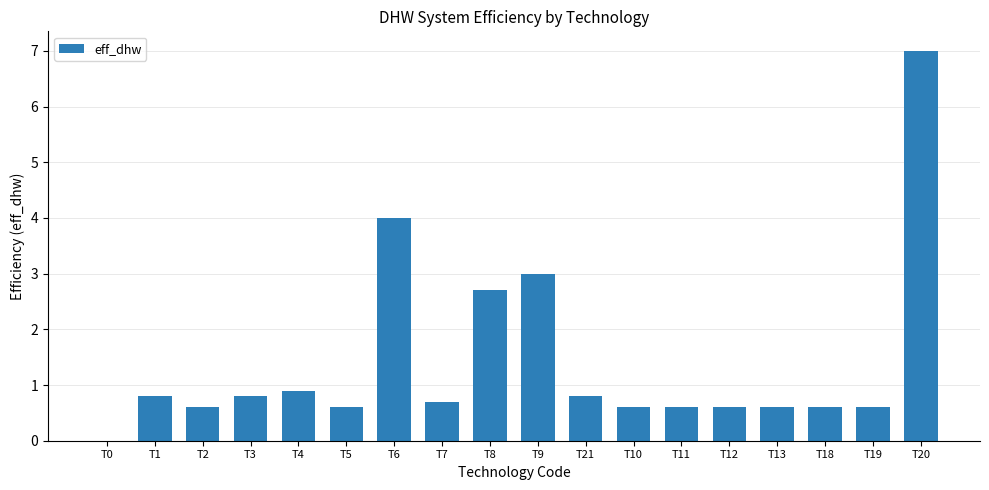

True or false: the data shows -4.8 at T0.

False